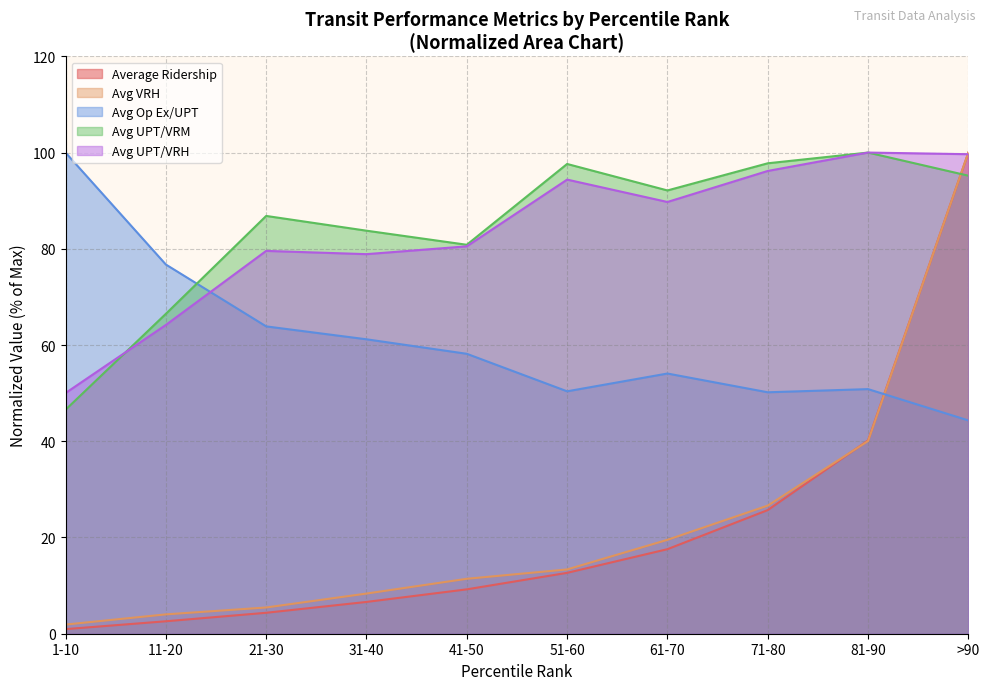

True or false: Average Ridership has more than 0 points higher than both neighbors.

False